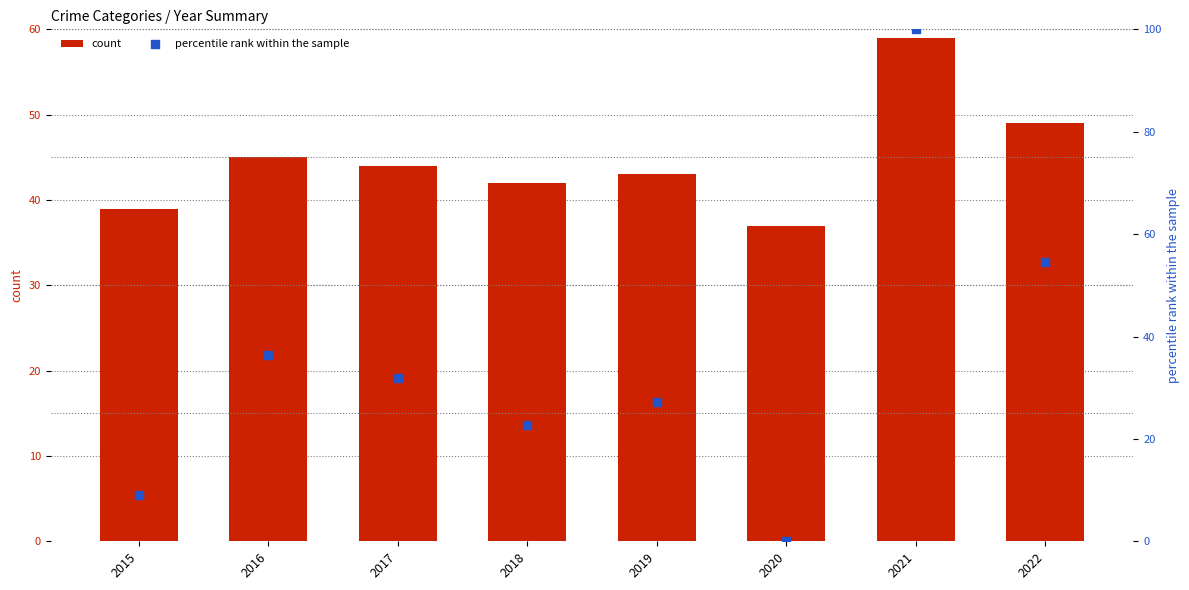

At which category is the sum across all series the highest?

2021